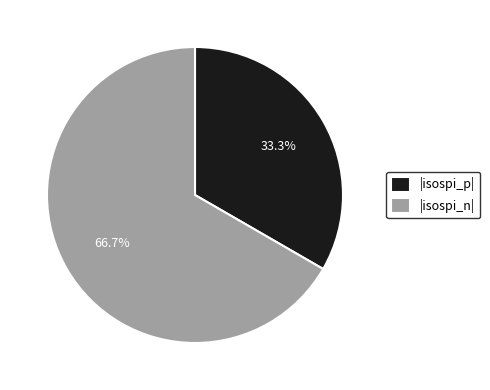

What is the smallest slice in the pie chart?

|isospi_p|